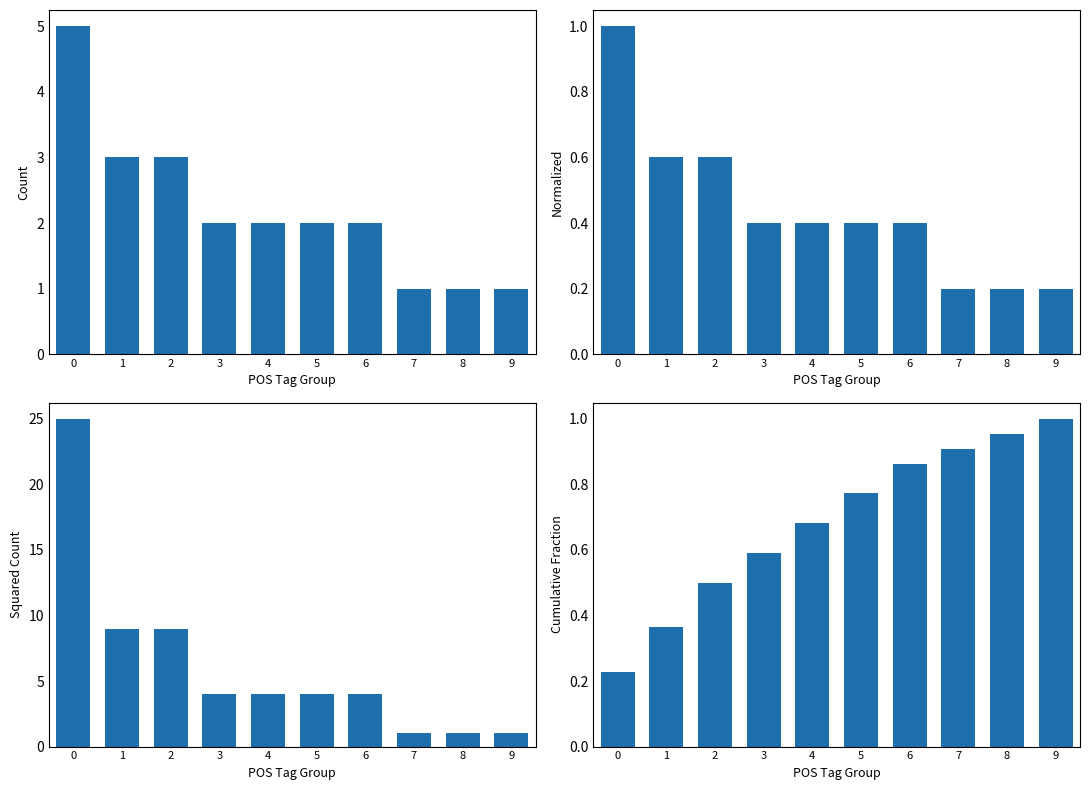

What is the difference between the maximum and minimum values in the Cumulative series?

0.8